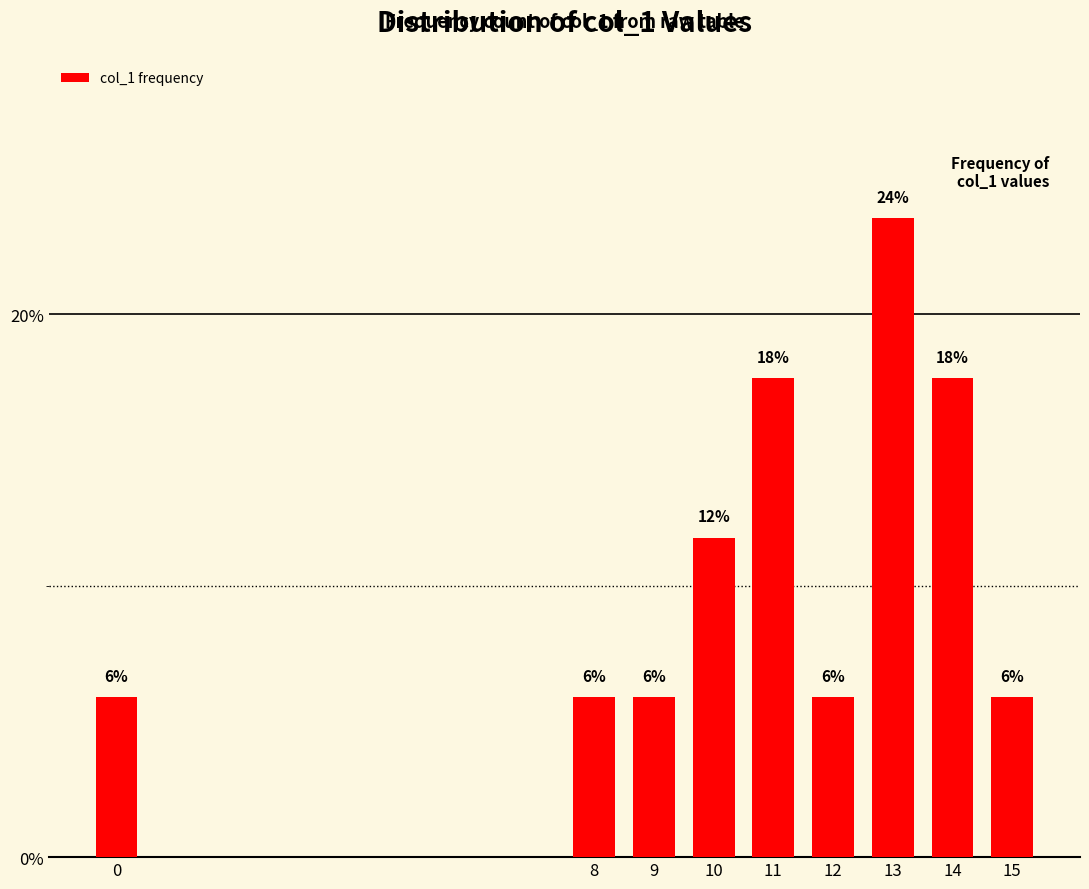

Is it true that the value at 8 is 2.3?

False